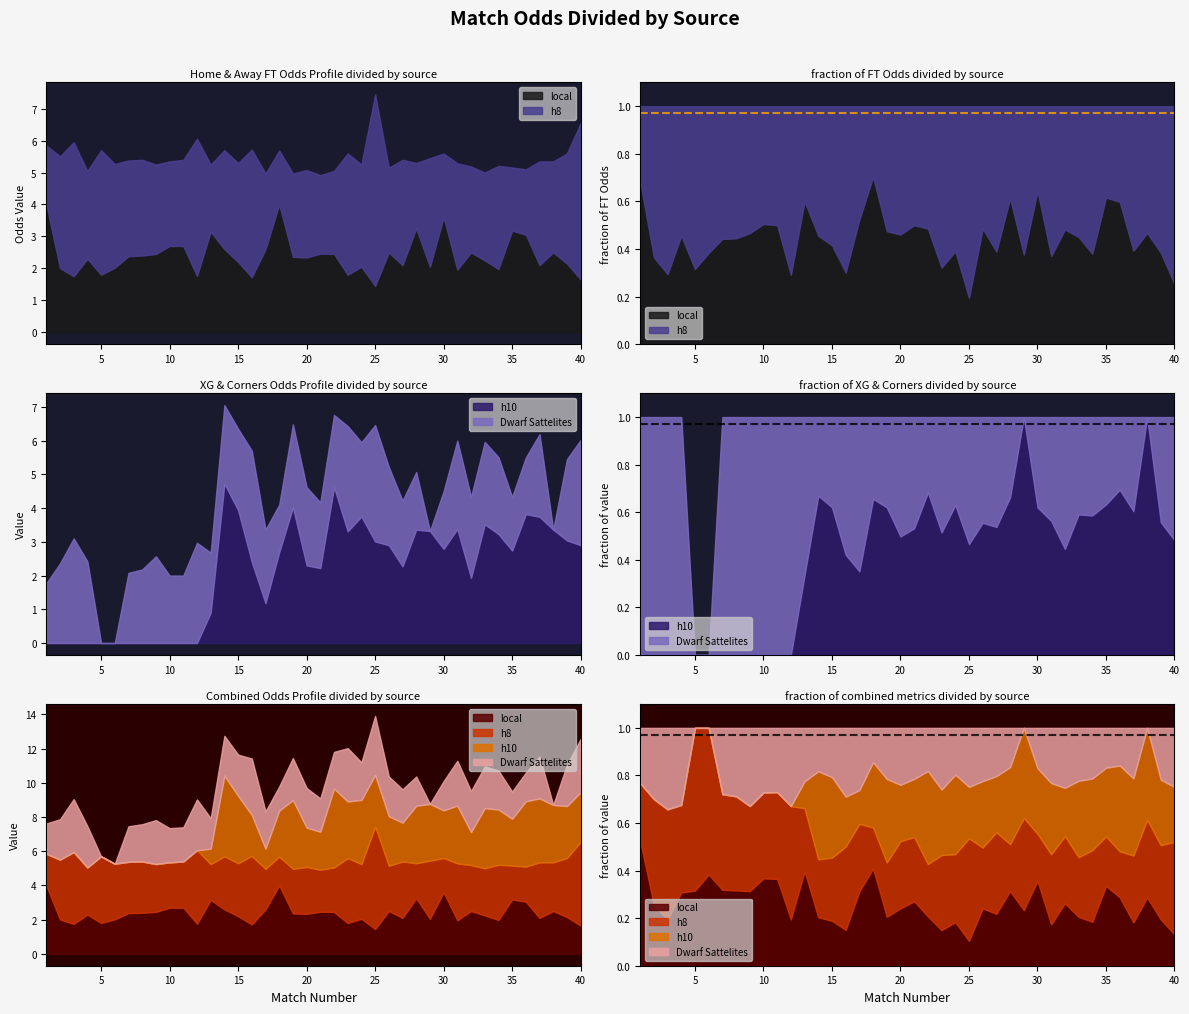

True or false: XG_Total_Pre has more than 0 interior local peaks.

True